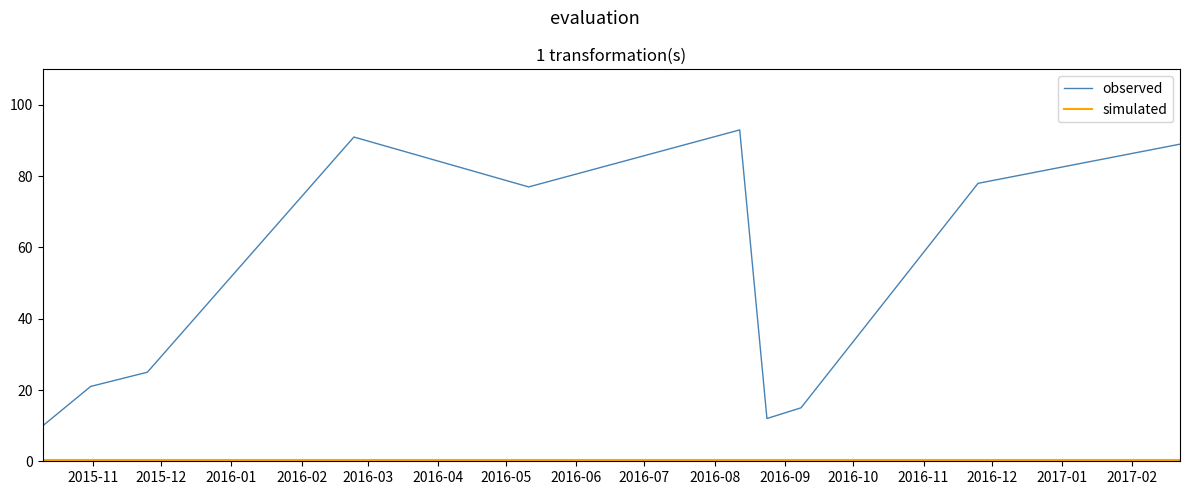

Which series has the largest total across all categories?

observed